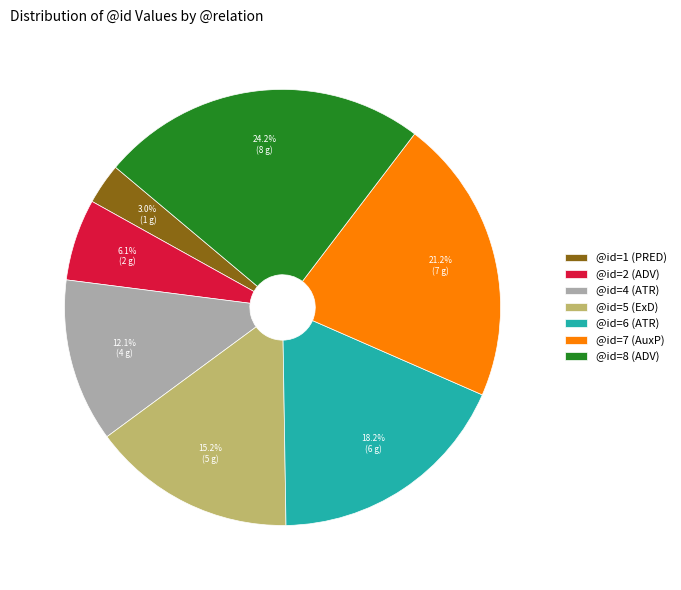

What is the largest slice in the pie chart?

@id=8 (ADV)